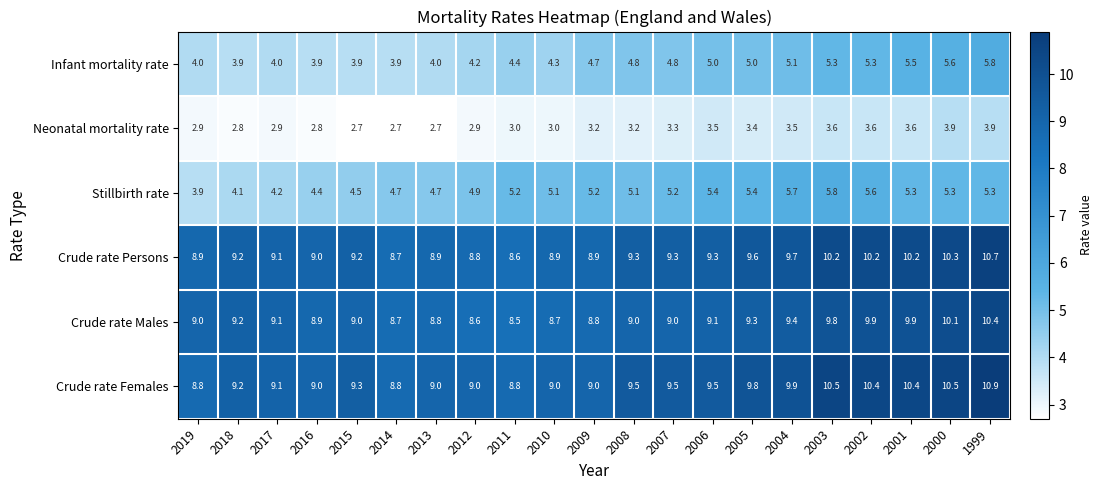

What is the sum of all Crude rate Males values?

193.2